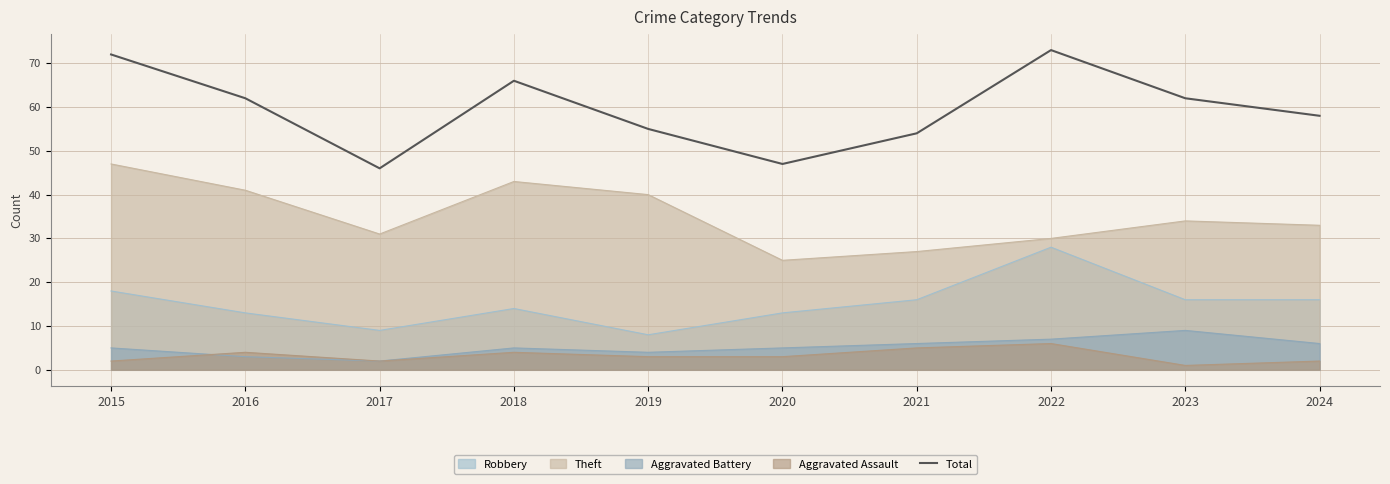

True or false: Aggravated Battery and Total cross at least once.

False